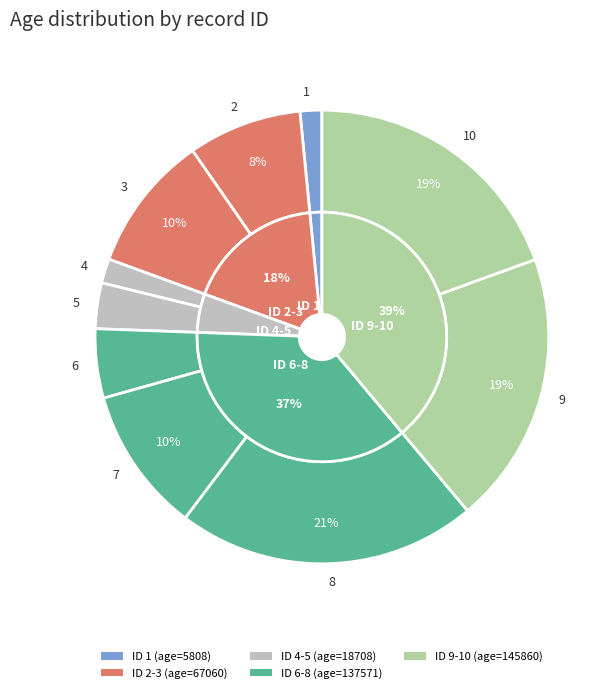

Do 6 and 3 together represent more than half of the pie?

No